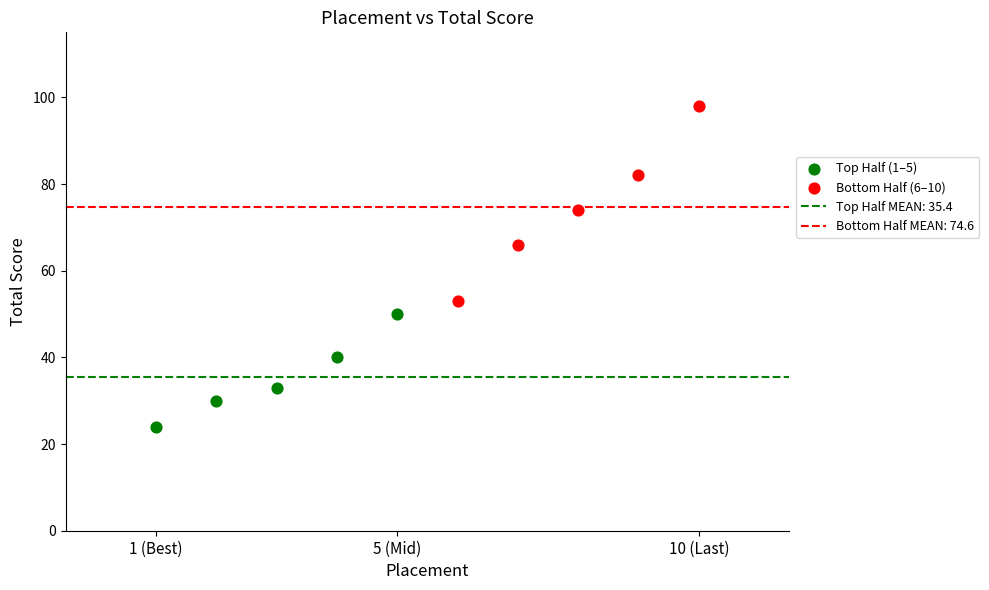

Which series contains the highest Y value?

Bottom Half (6–10)